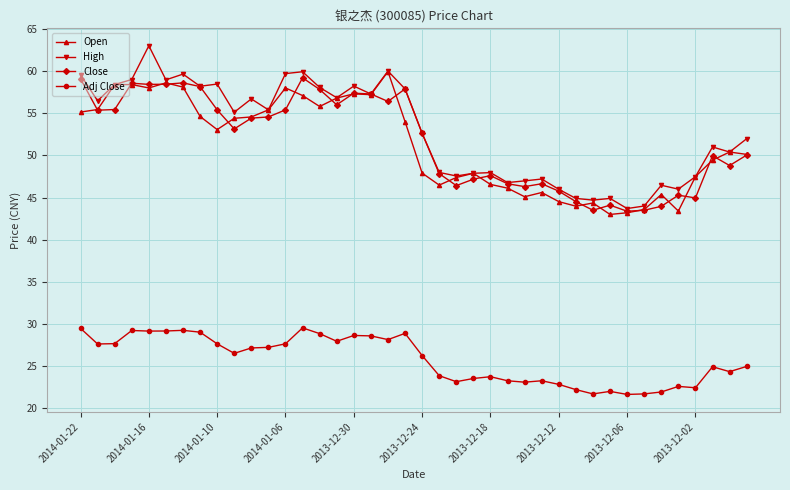

What are all the series names shown in the legend?

Open, High, Close, Adj Close